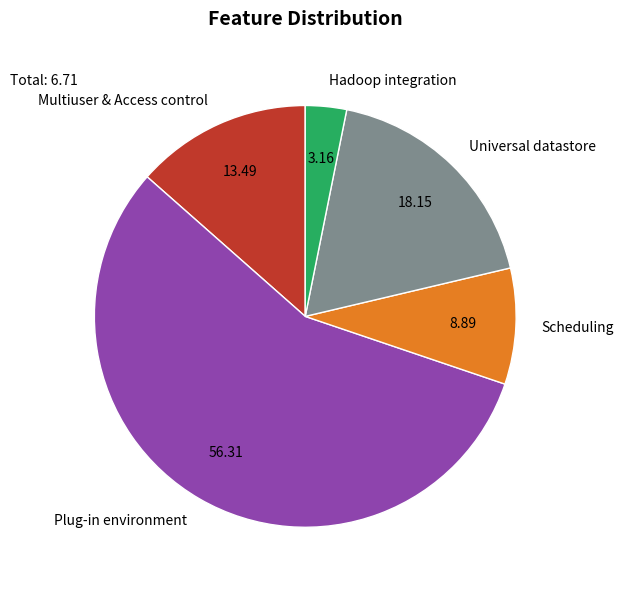

Between Hadoop integration and Scheduling, which is larger?

Scheduling